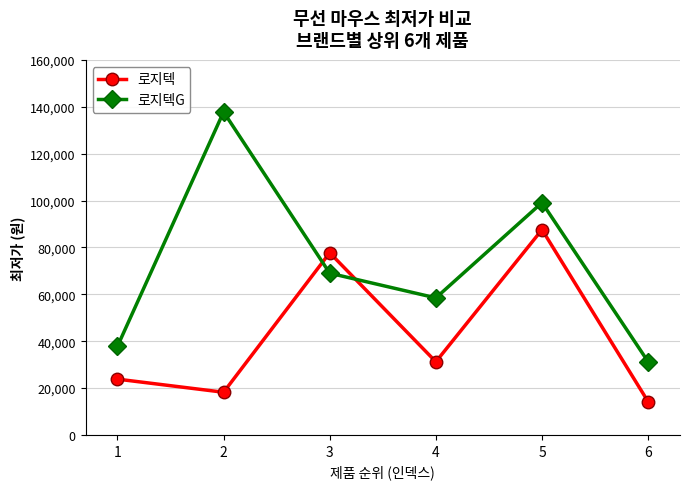

Which series changed the most between 3 and 4?

로지텍